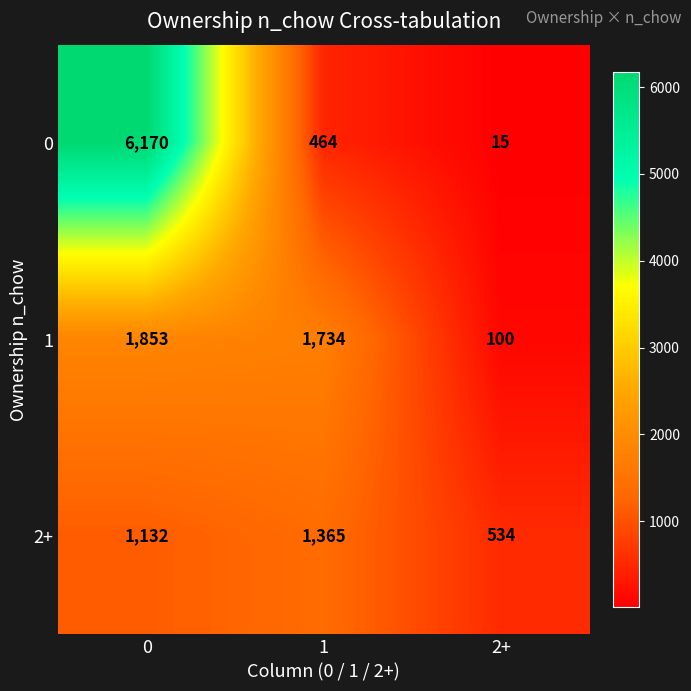

Is it true that 0 equals 6 at 2+?

False